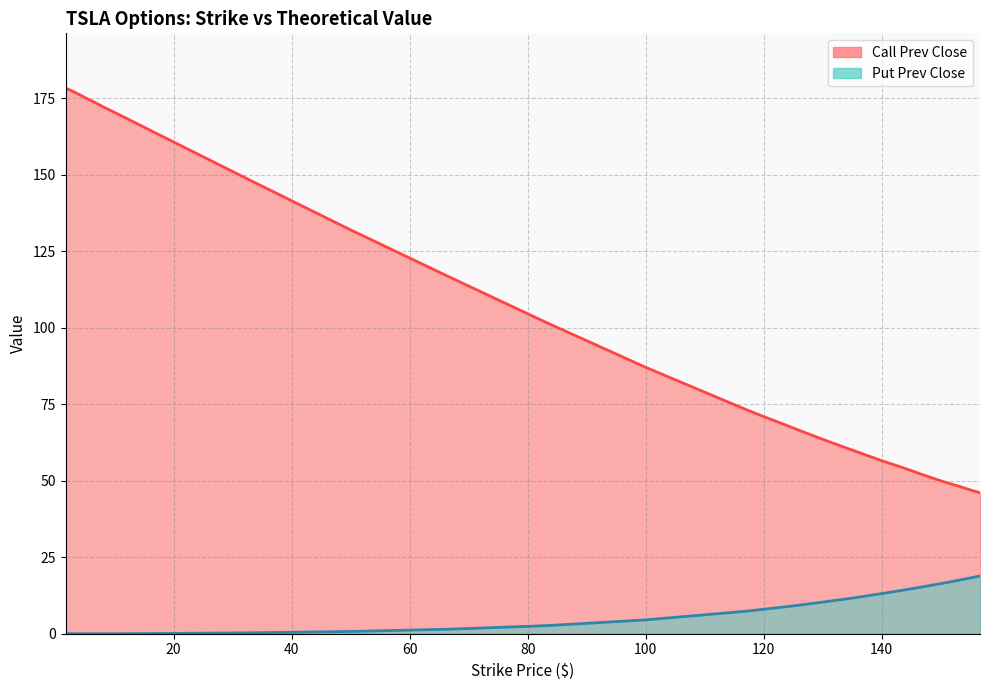

True or false: Put Prev Close Line and Call Prev Close Line cross at least once.

False